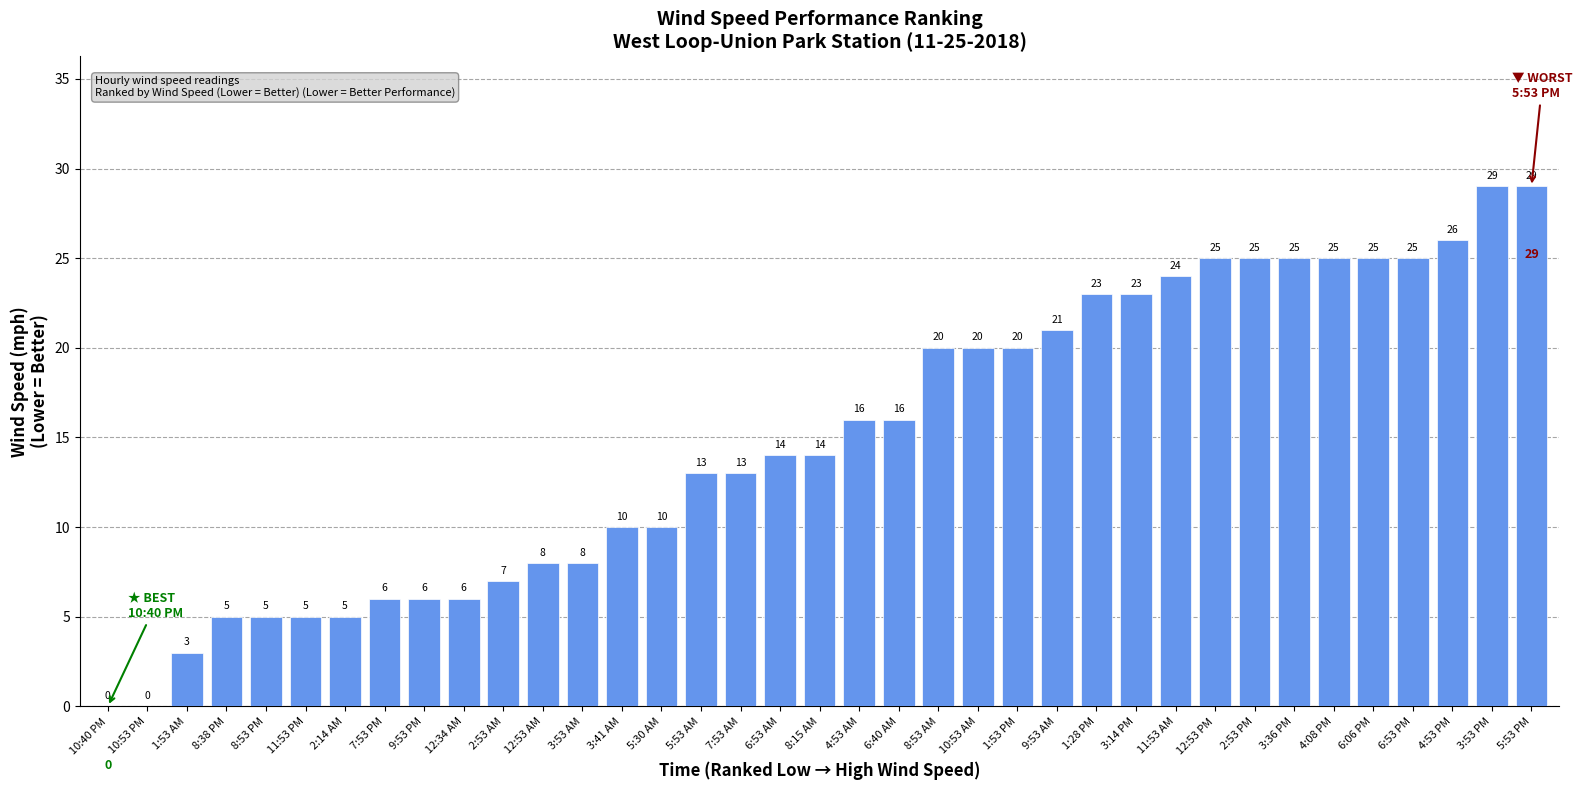

True or false: the data shows 6 at 12:34 AM.

True